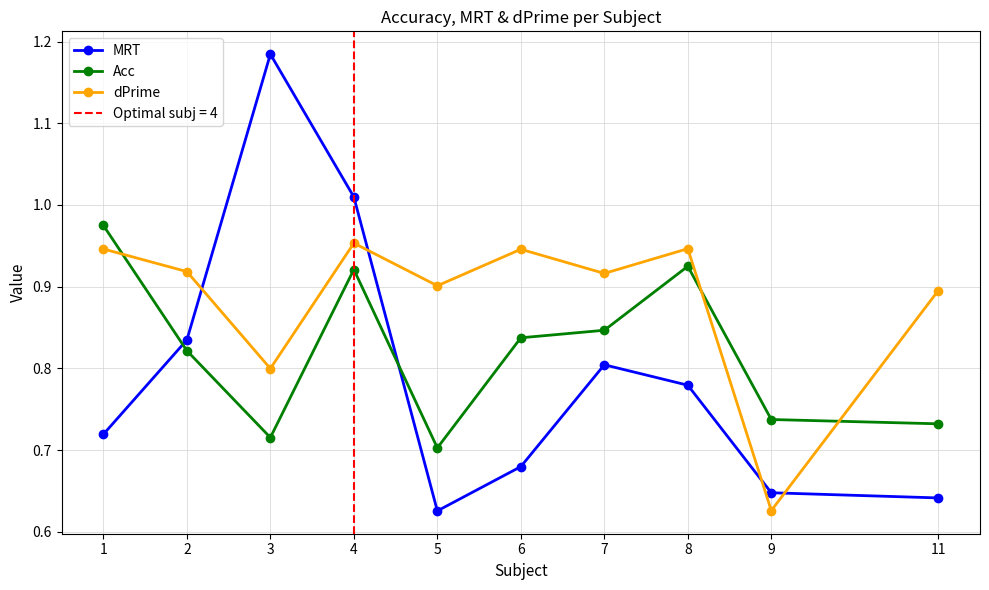

At which category does the chart reach its minimum across all series?

5